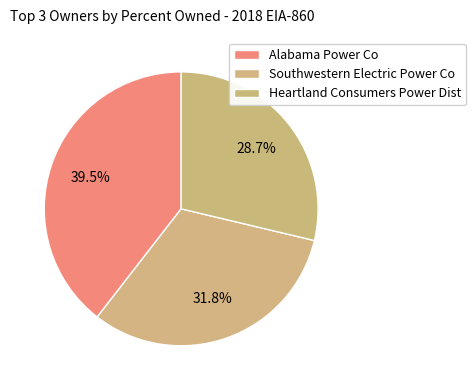

How many segments does this pie chart have?

3